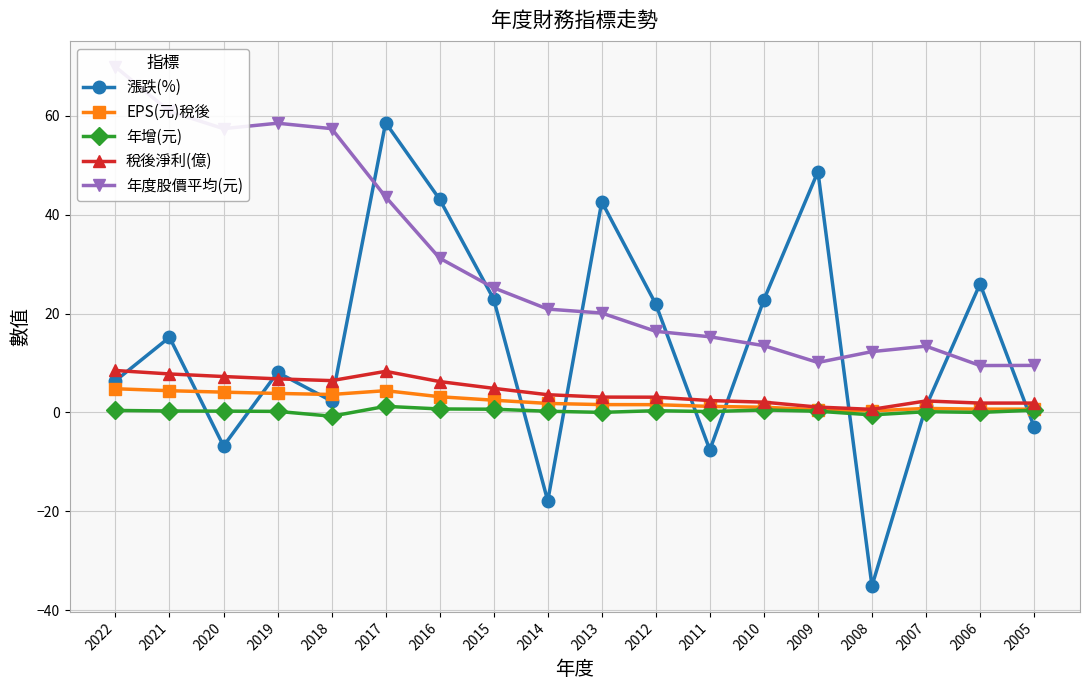

What is the difference between the 稅後淨利(億) values at 2016 and 2013?

3.1